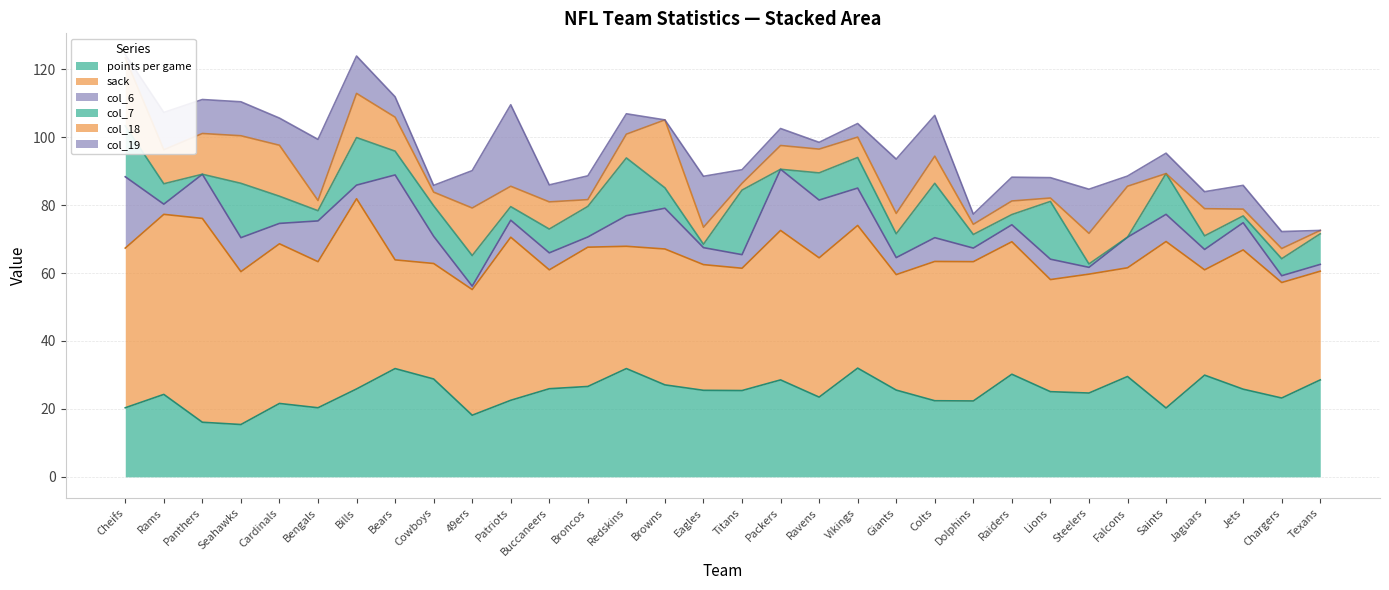

Is it true that col_19 equals 7.0 at Jets?

True